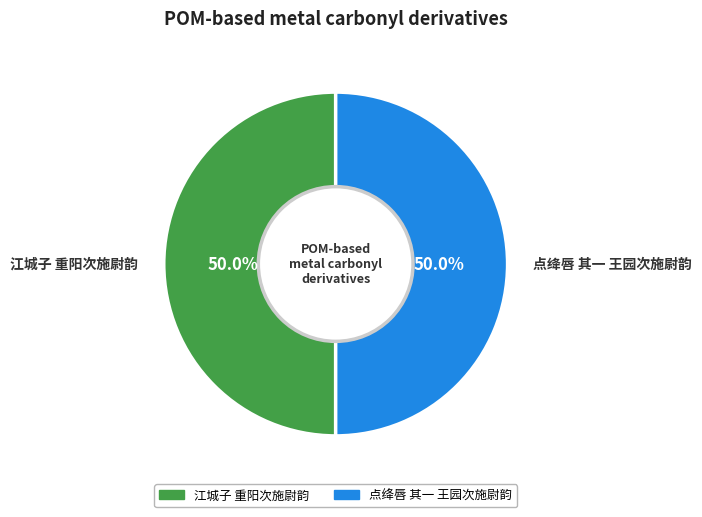

Is the sum of 江城子 重阳次施尉韵 and 点绛唇 其一 王园次施尉韵 greater than half?

Yes